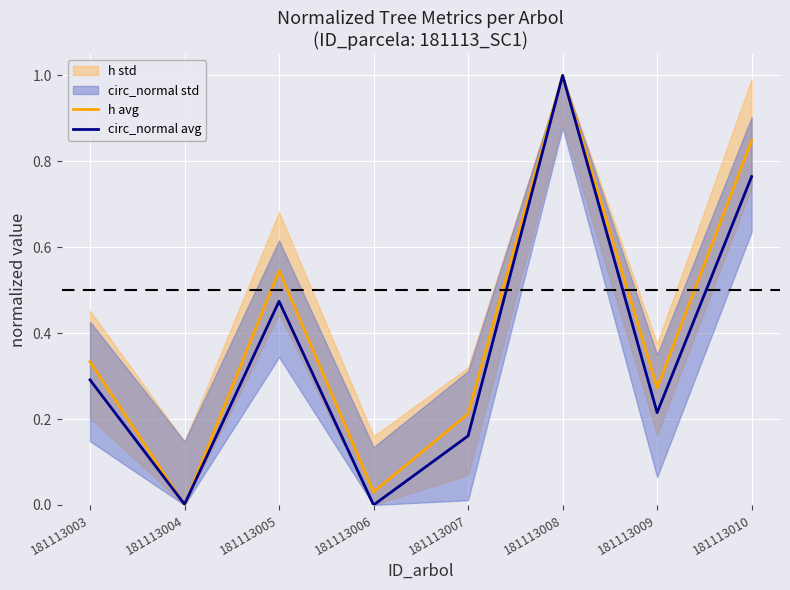

List the series in order of their overall mean, lowest first.

circ_normal avg, h avg